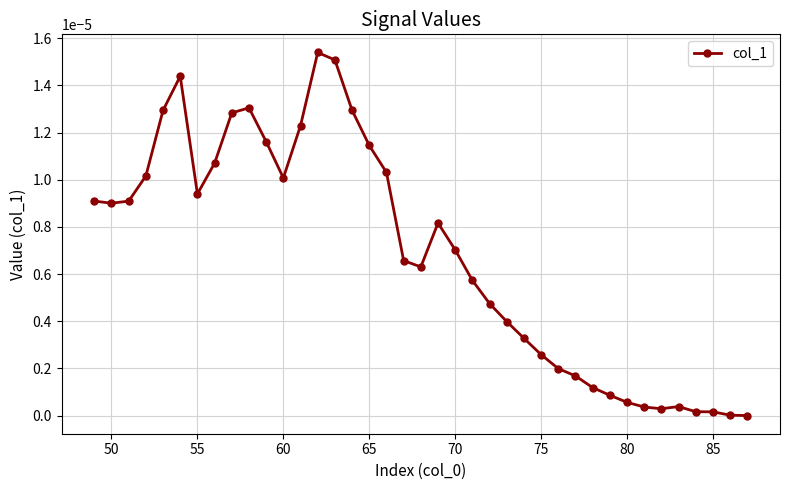

True or false: the data has more than 1 interior local peaks.

True